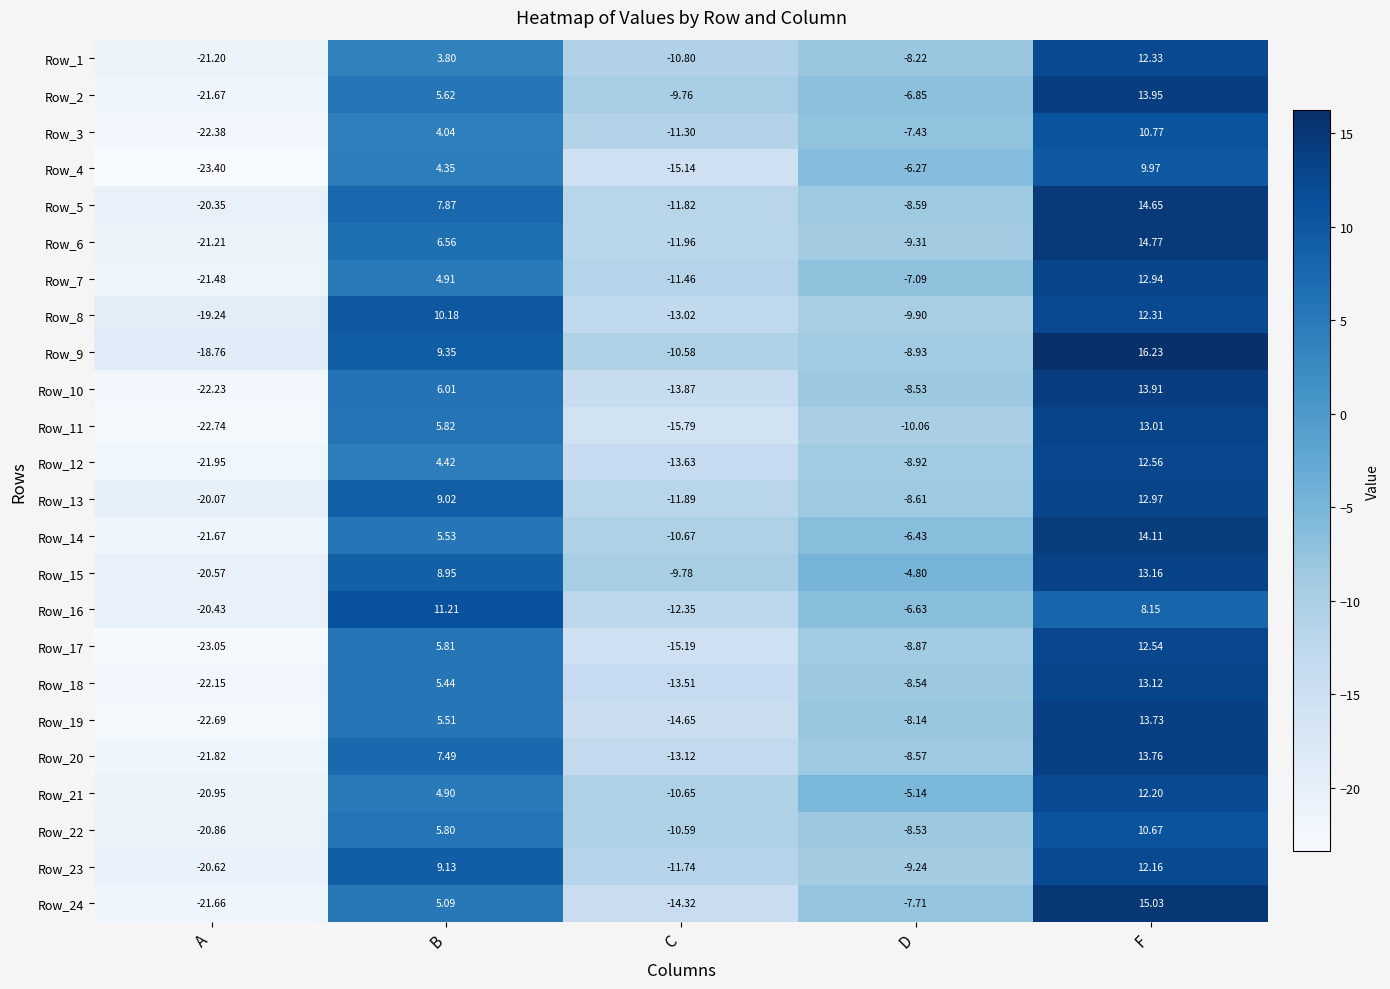

At which label does Row_14 first exceed -6?

B